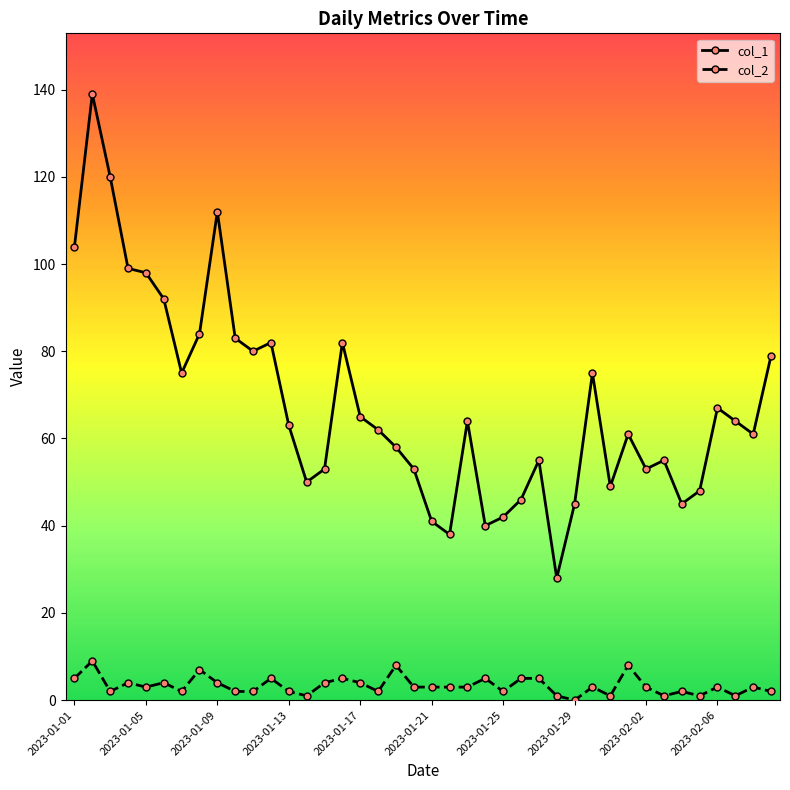

What are all the series names shown in the legend?

col_1, col_2